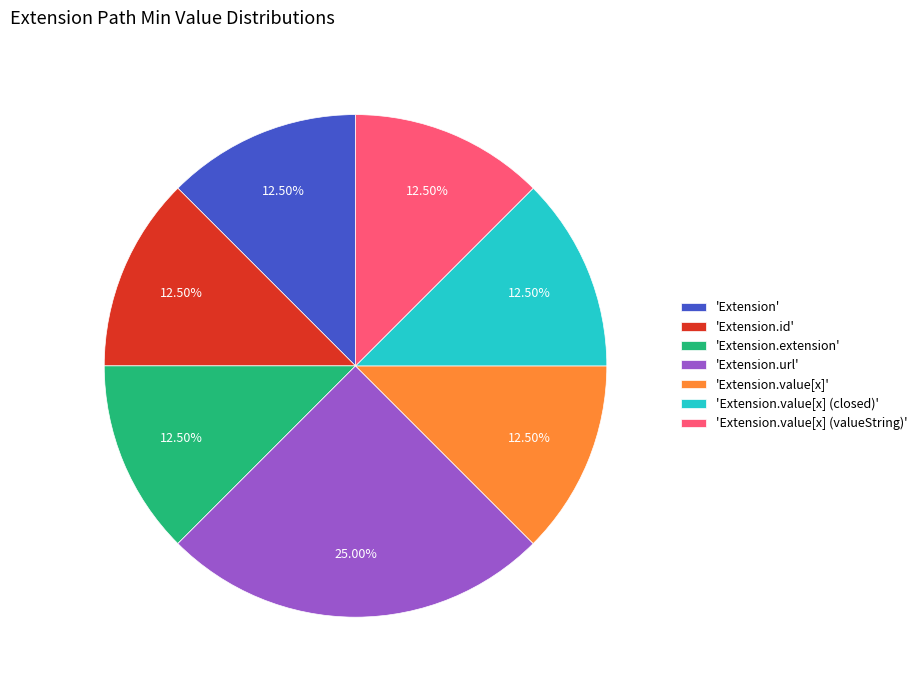

Is 'Extension.value[x] (closed)' the majority of the pie?

No